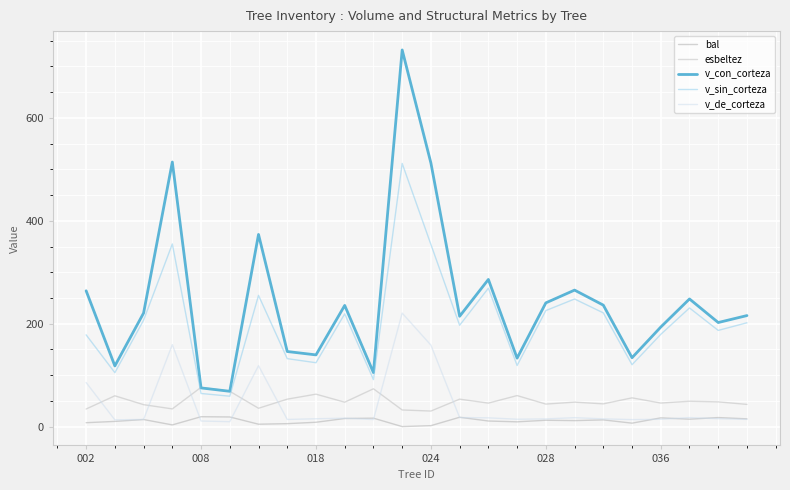

Count the number of data series in this chart.

5